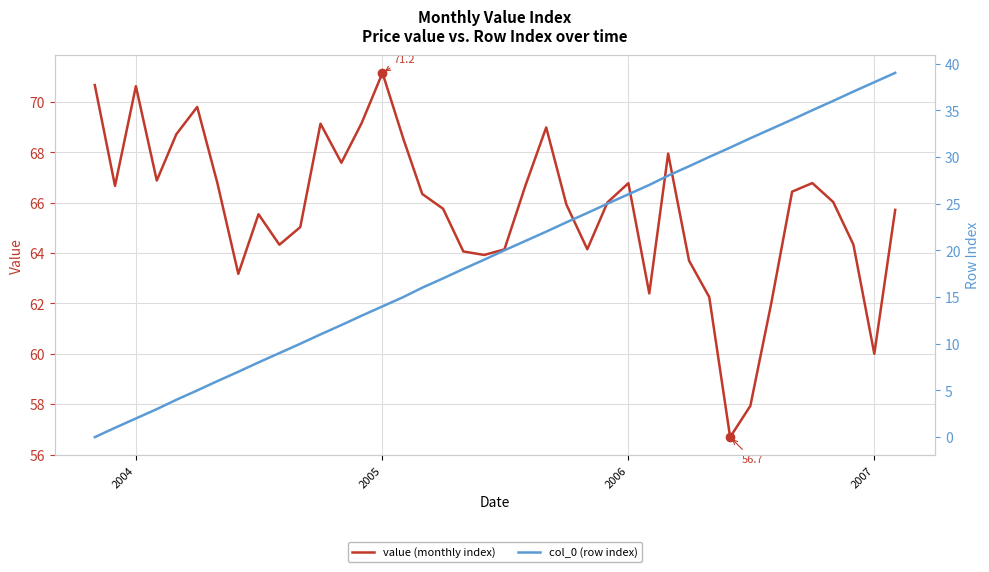

Which category has the highest value in the value (monthly index) series?

2005